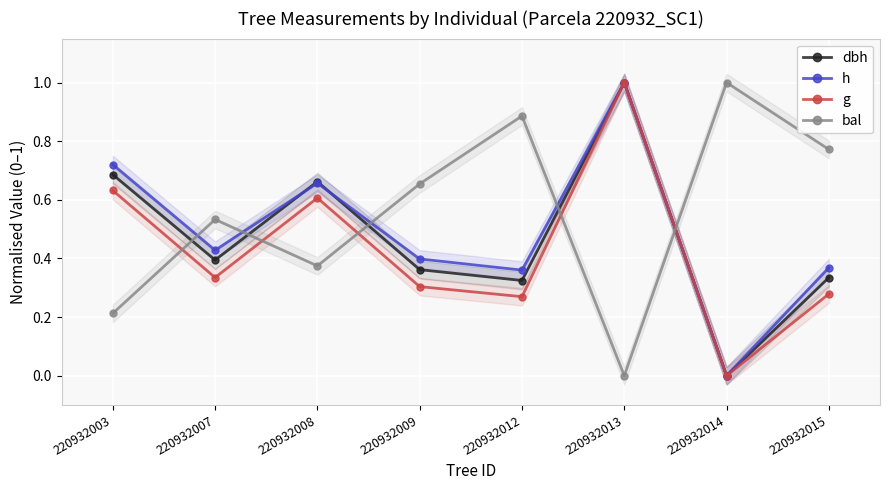

How many intersections are there between bal and dbh?

5